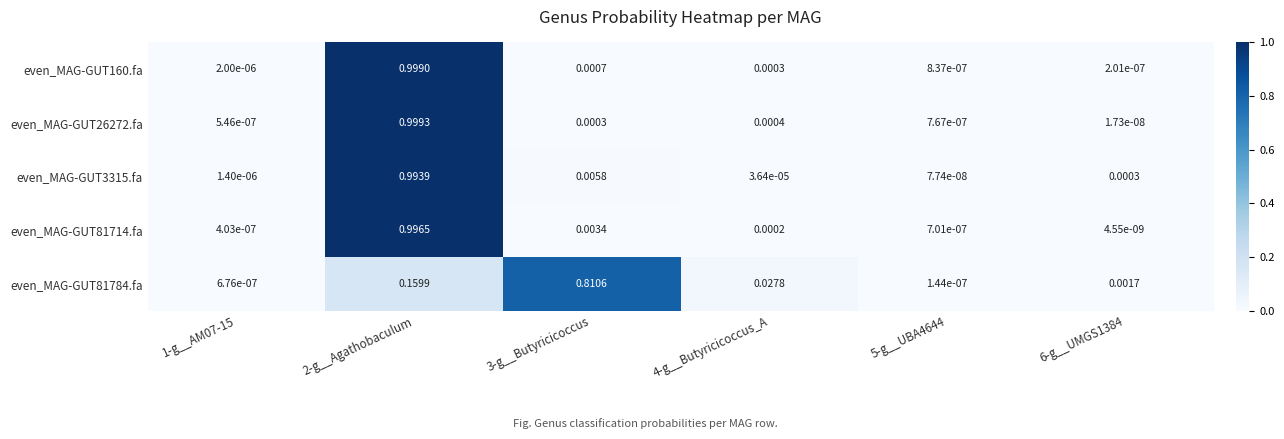

Is the value of even_MAG-GUT3315.fa at 6-g__UMGS1384 greater than the value of even_MAG-GUT160.fa at 3-g__Butyricicoccus?

No